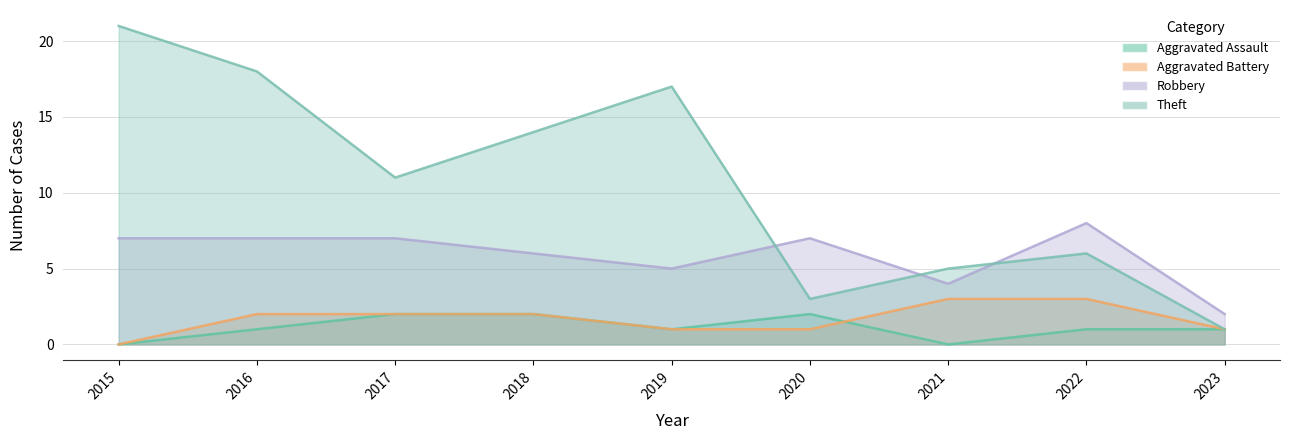

How many Aggravated Battery values are between 1 and 2?

6